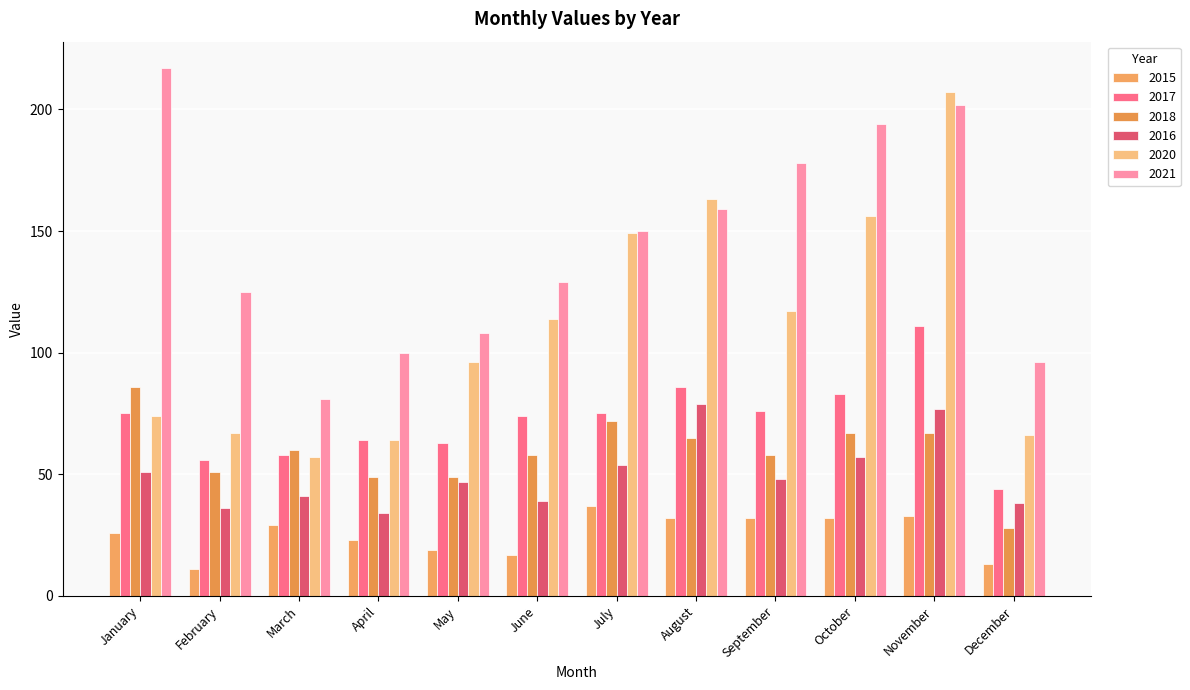

Reading left to right, what are all the values shown in this chart?

2015: 26	11	29	23	19	17	37	32	32	32	33	13
2017: 75	56	58	64	63	74	75	86	76	83	111	44
2018: 86	51	60	49	49	58	72	65	58	67	67	28
2016: 51	36	41	34	47	39	54	79	48	57	77	38
2020: 74	67	57	64	96	114	149	163	117	156	207	66
2021: 217	125	81	100	108	129	150	159	178	194	202	96